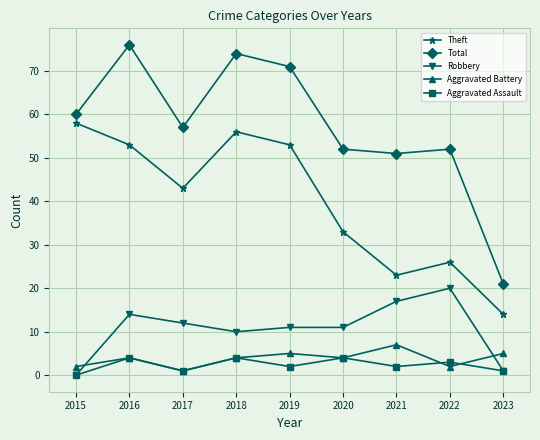

What is the total value across all series at 2022?

103